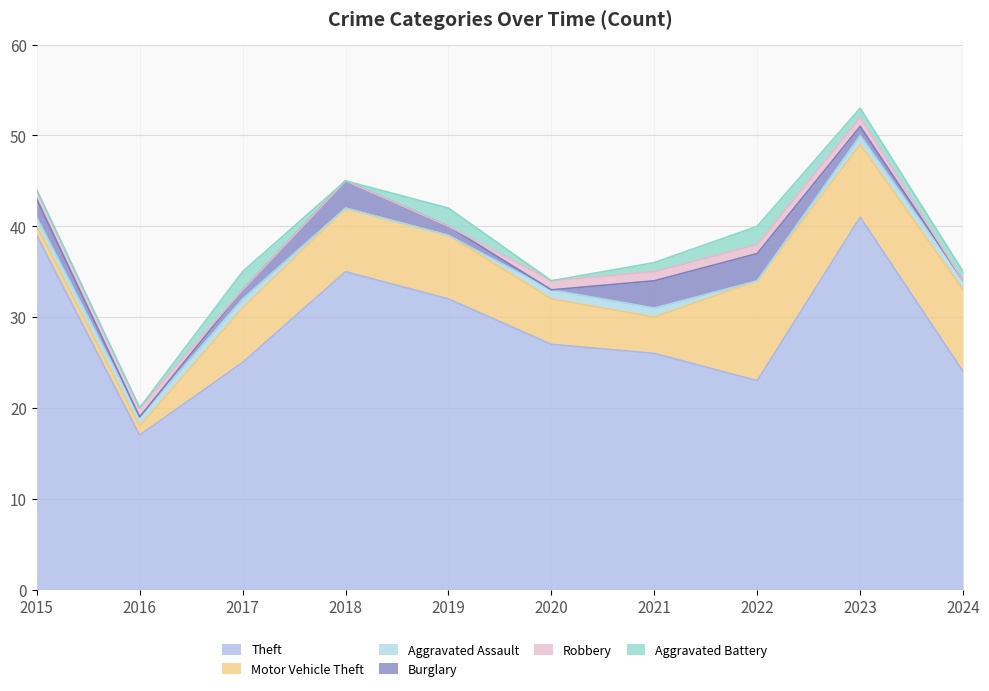

At which label is Aggravated Assault closest to 0?

2018